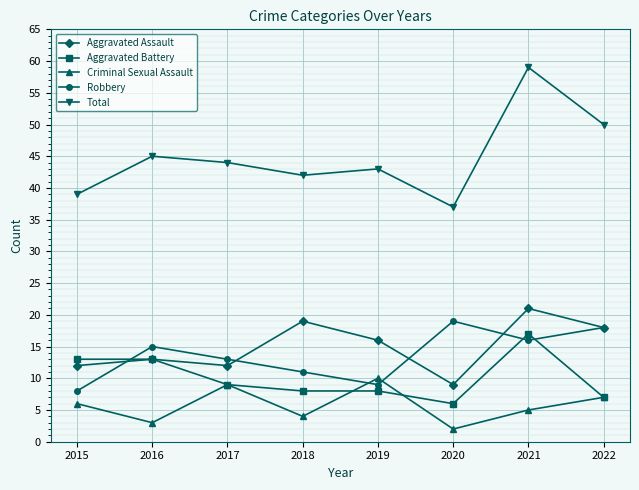

Does the chart have visible grid lines?

Yes